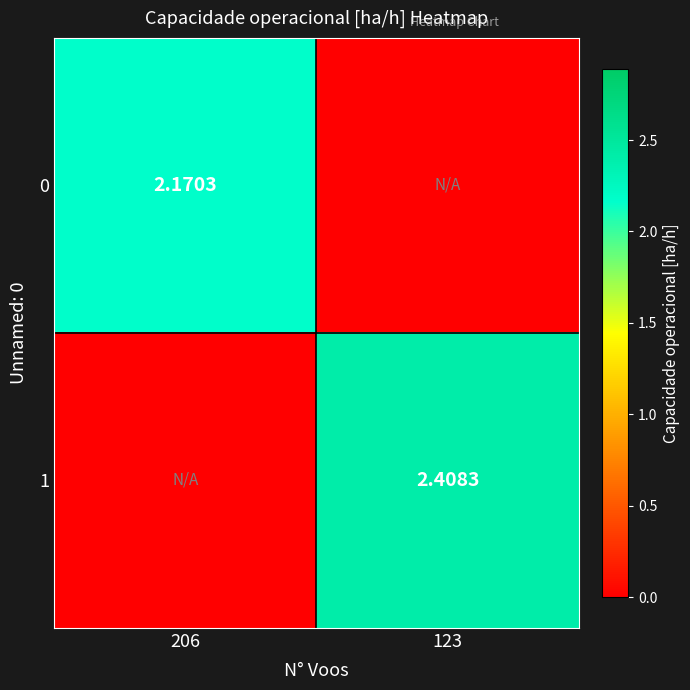

Is the value of 0 at 206 greater than the value of 1 at 123?

No